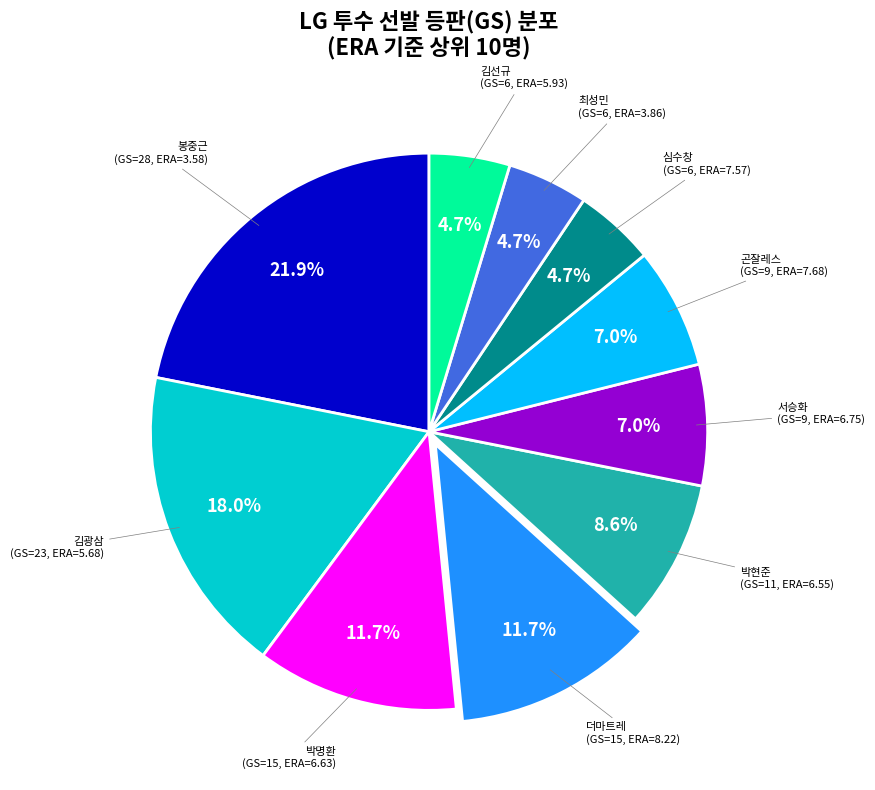

Is there a majority slice in this chart?

No